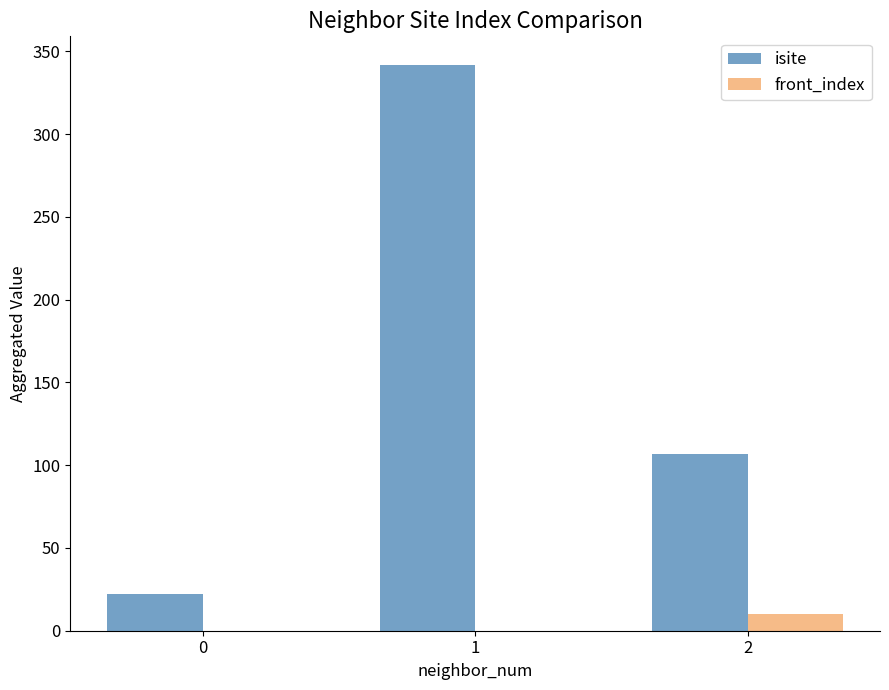

Which series has the largest total across all categories?

isite